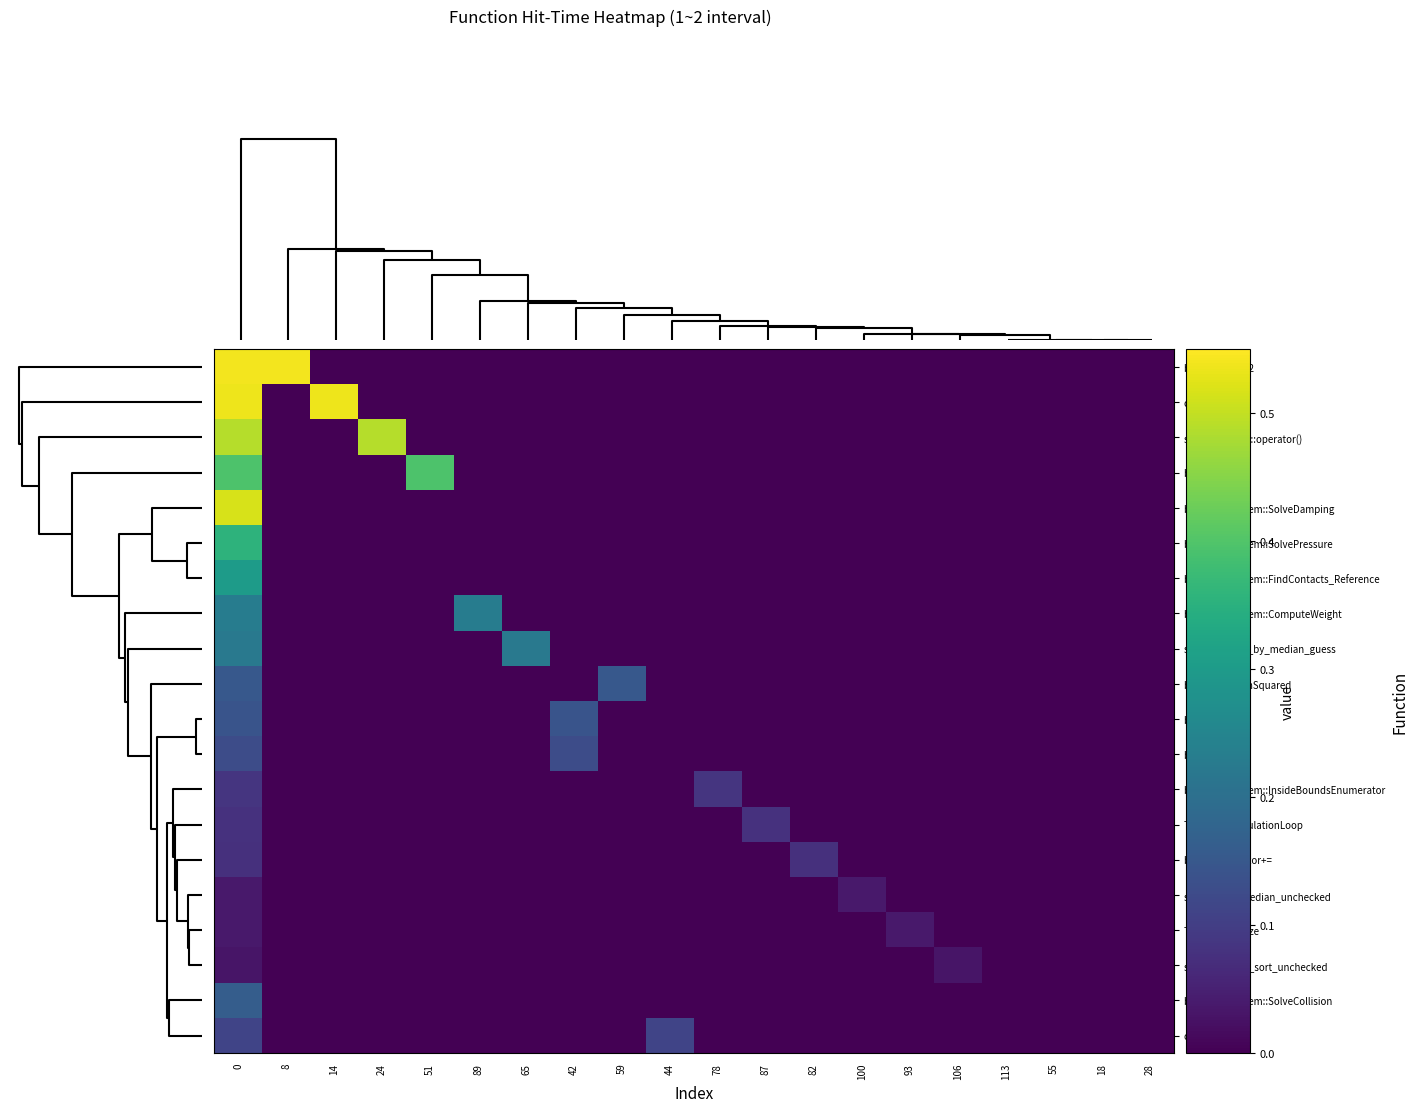

At how many categories does at least one series exceed 0?

16